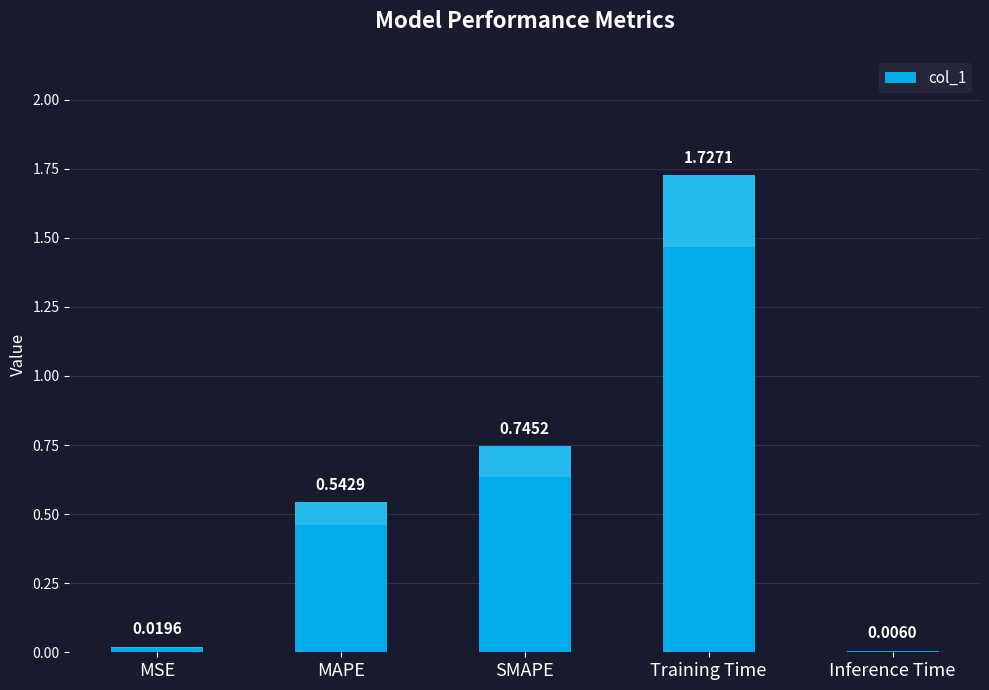

Is it true that the value at MAPE is 0.3?

False